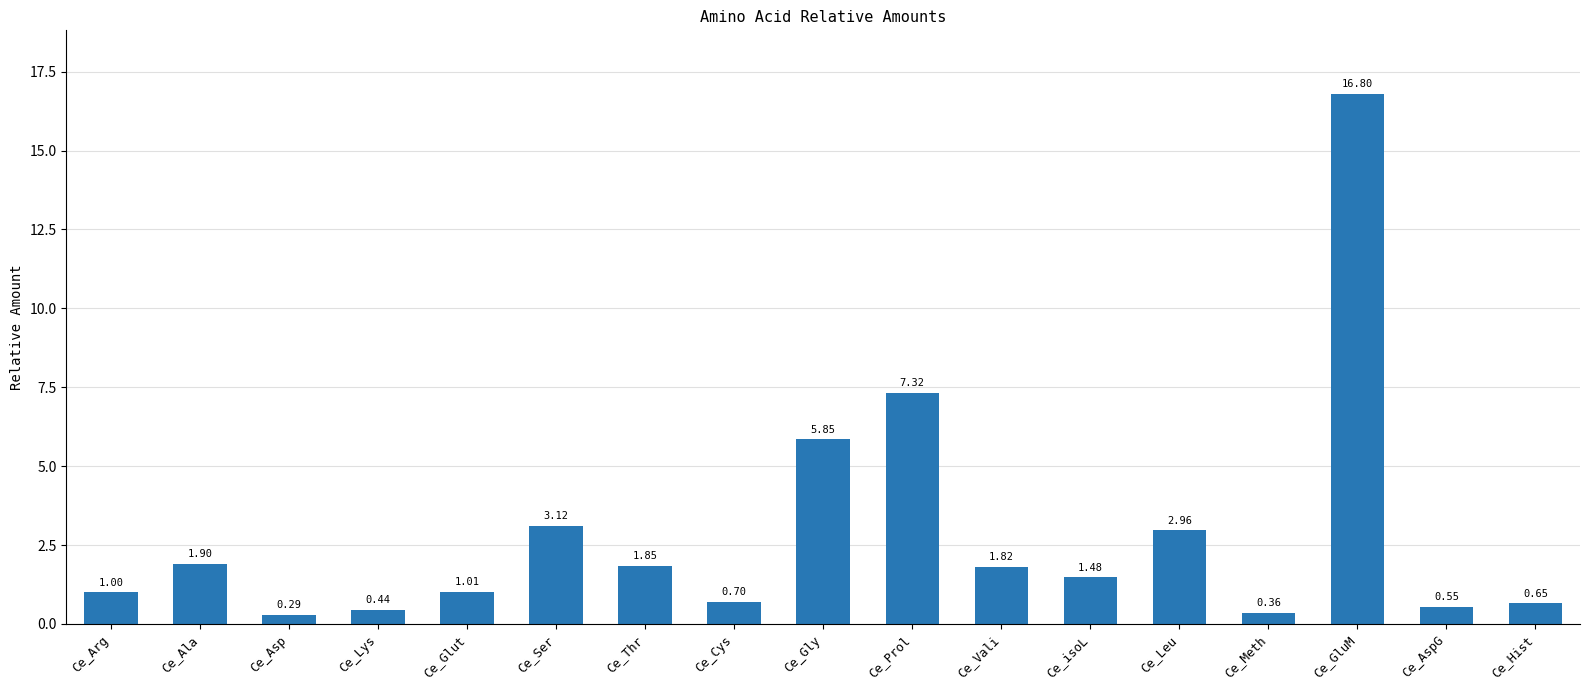

How many data points does each series have?

17